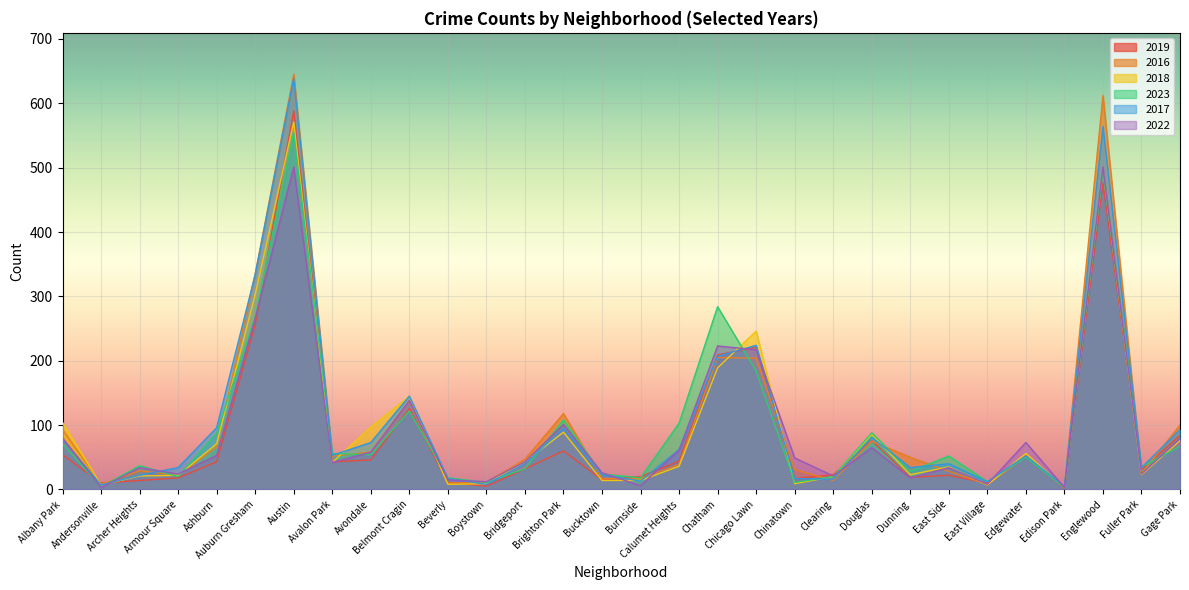

The 2023 series shows 35 at Fuller Park. True or false?

True